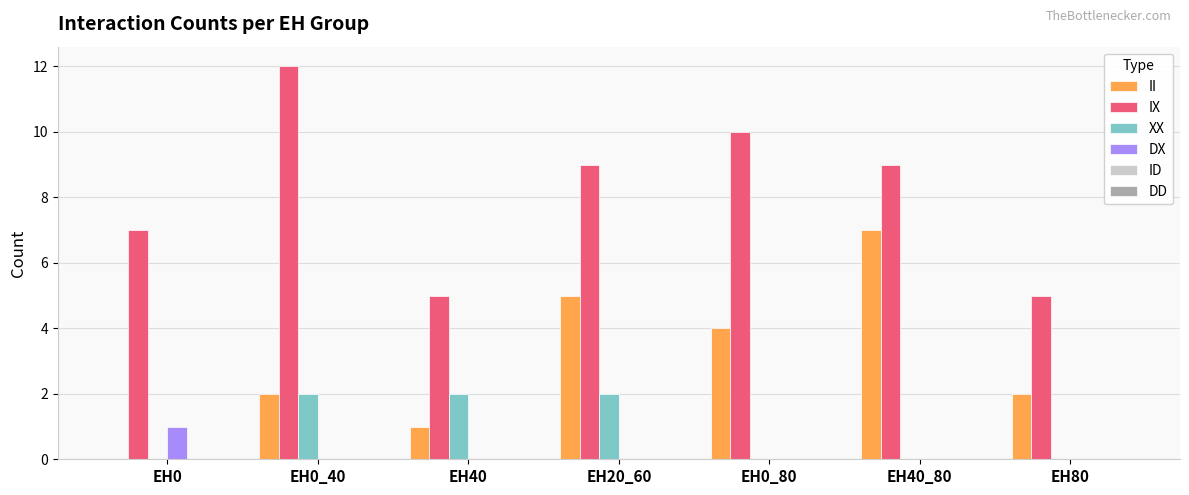

What is the average value of the II series?

3